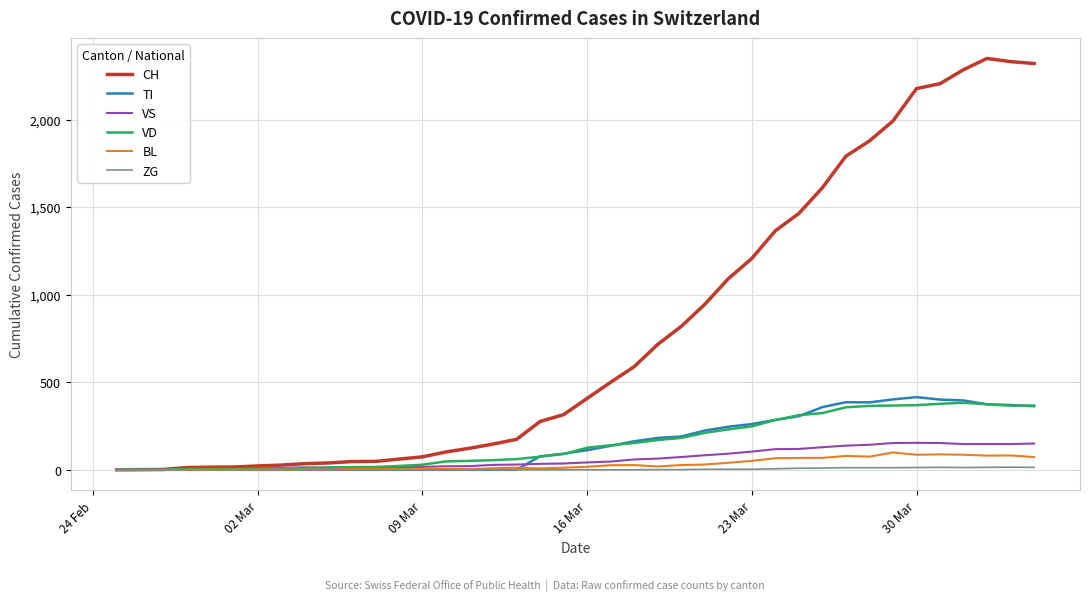

What is the maximum value shown in the chart?

2349